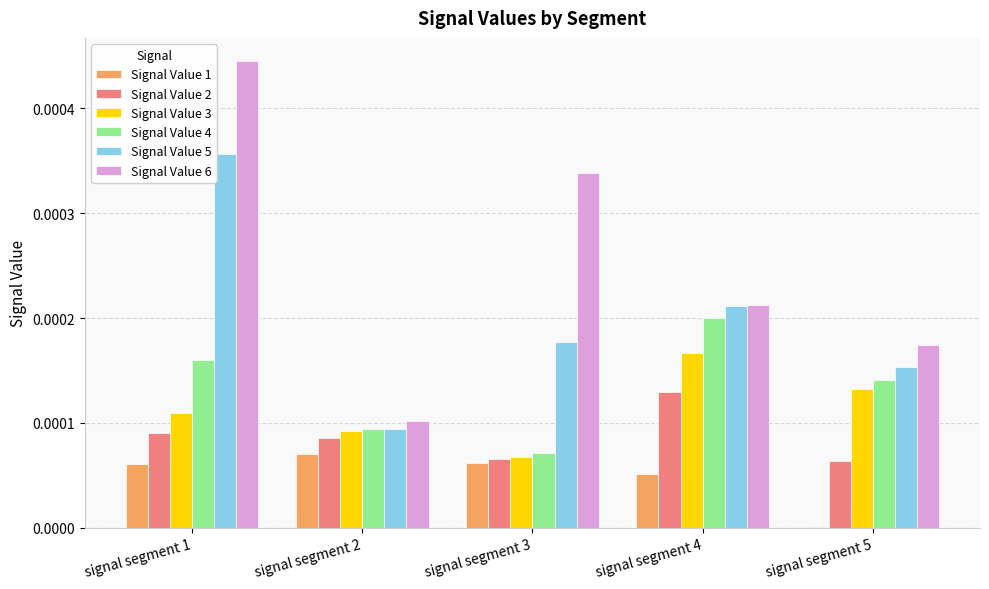

Is it true that Signal Value 6 equals 0.0 at signal segment 4?

True